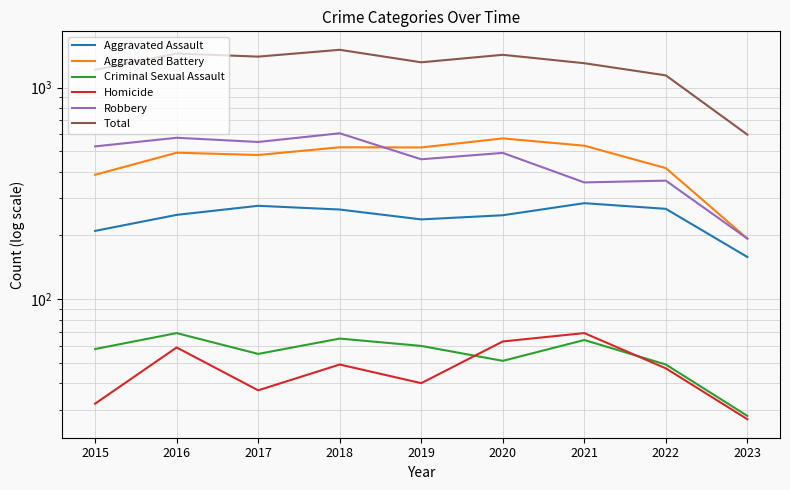

Reading left to right, transcribe all the data shown in this chart.

Aggravated Assault: 210	250	276	265	238	249	284	267	158
Aggravated Battery: 387	492	480	522	521	575	531	416	193
Criminal Sexual Assault: 58	69	55	65	60	51	64	49	28
Homicide: 32	59	37	49	40	63	69	47	27
Robbery: 527	579	553	608	458	491	356	363	193
Total: 1214	1449	1401	1509	1317	1429	1304	1142	599